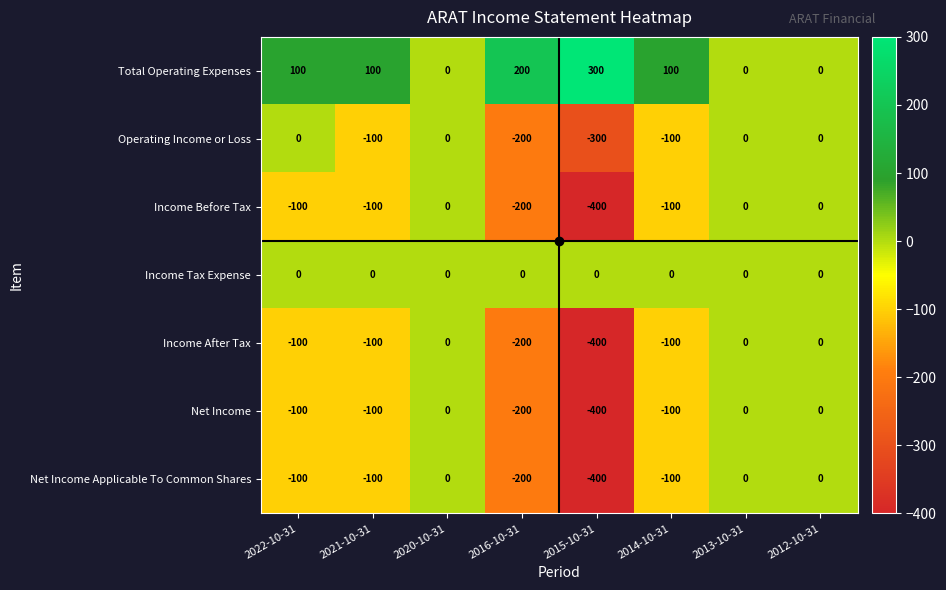

How many values in the Net Income series exceed -100?

3